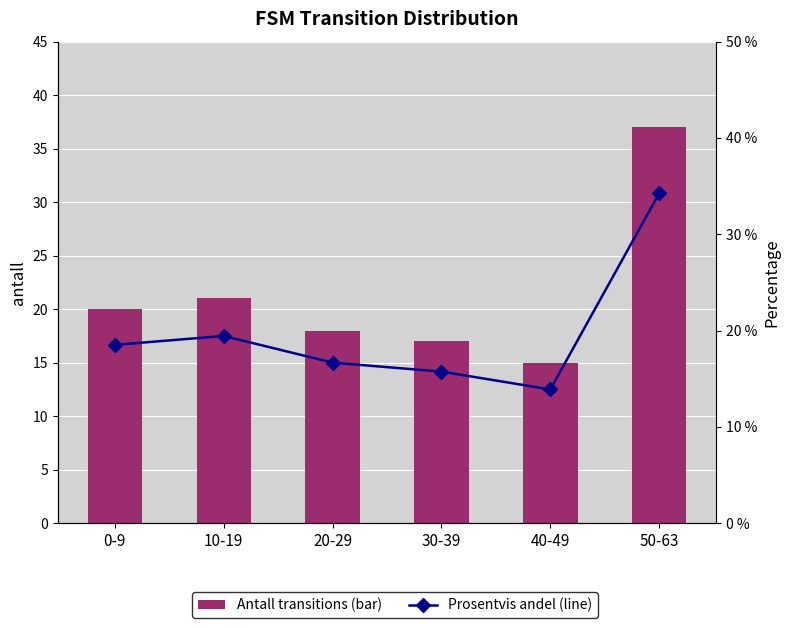

The value of Prosentvis andel (line) at 10-19 is 4.0. True or false?

False